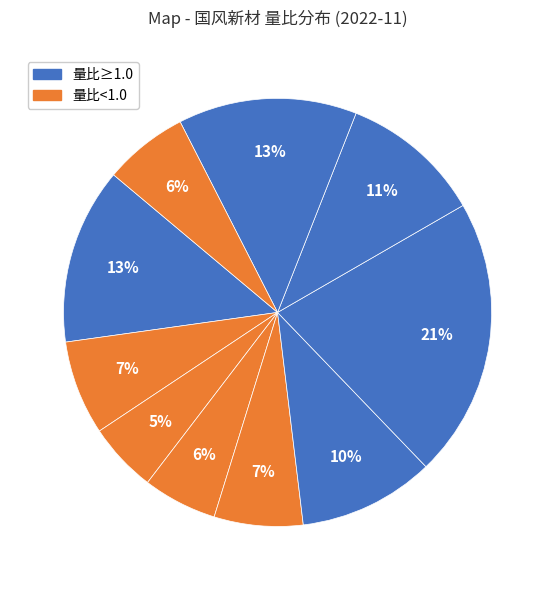

Count the number of slices in the pie.

10